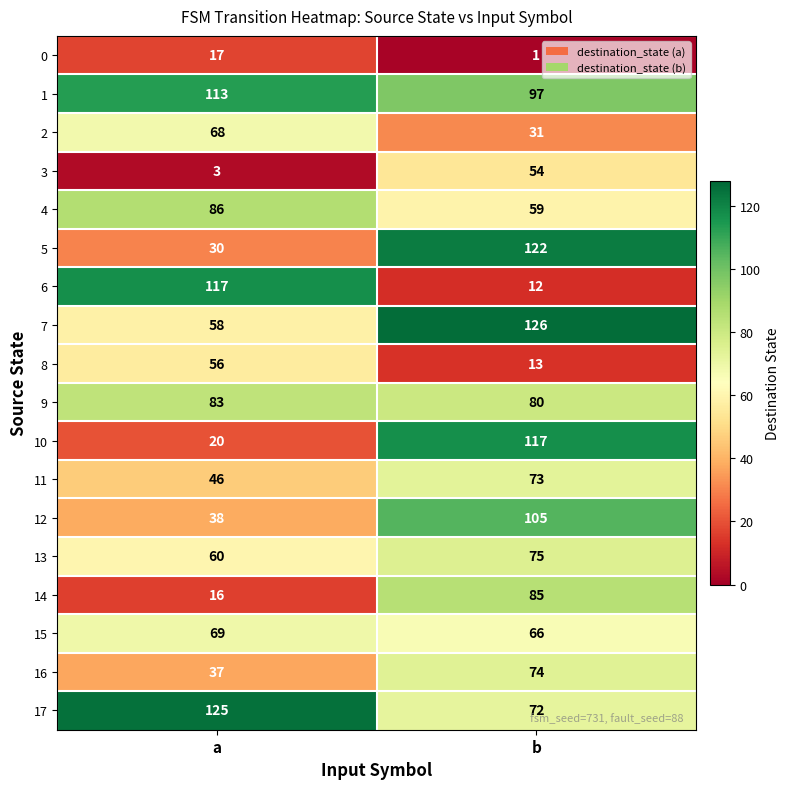

True or false: 3 has a value of 5 at a.

False